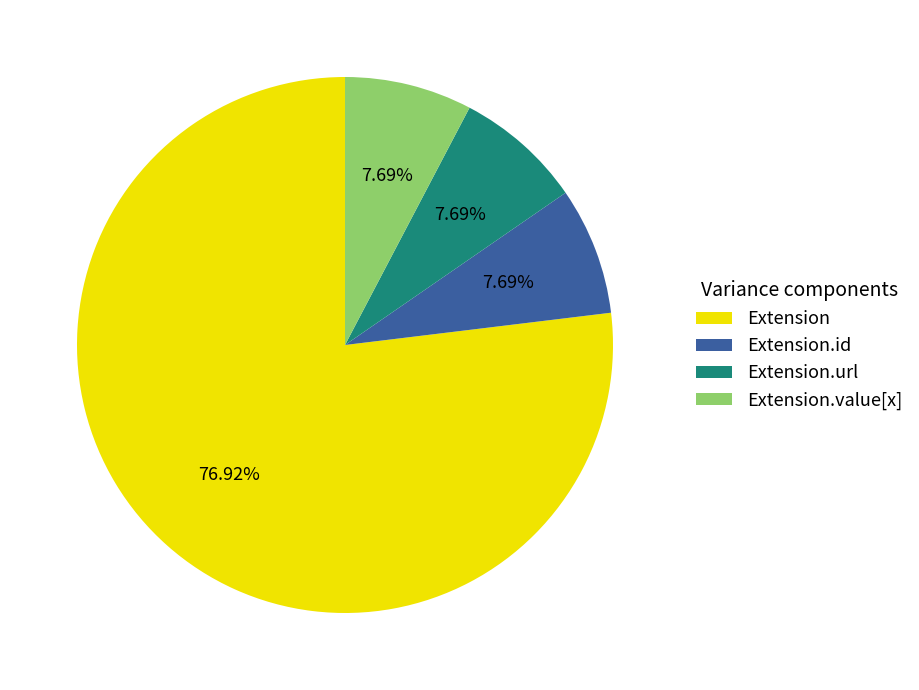

Do Extension and Extension.id together represent more than half of the pie?

Yes